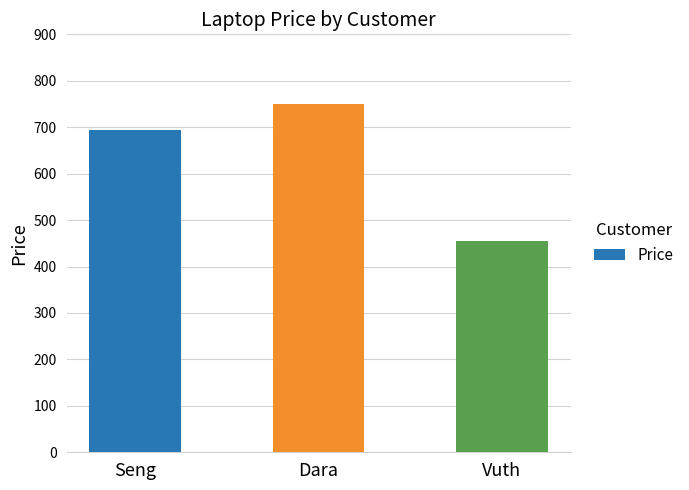

Reading left to right, transcribe all the data shown in this chart.

694	751	454